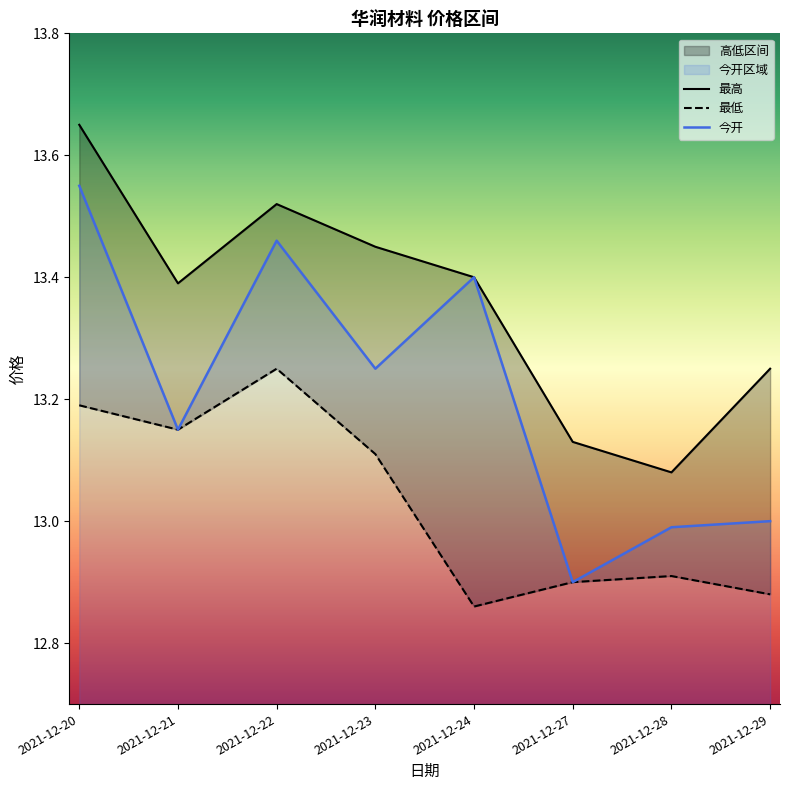

In 最低, how many points are lower than both neighbors (excluding endpoints)?

2